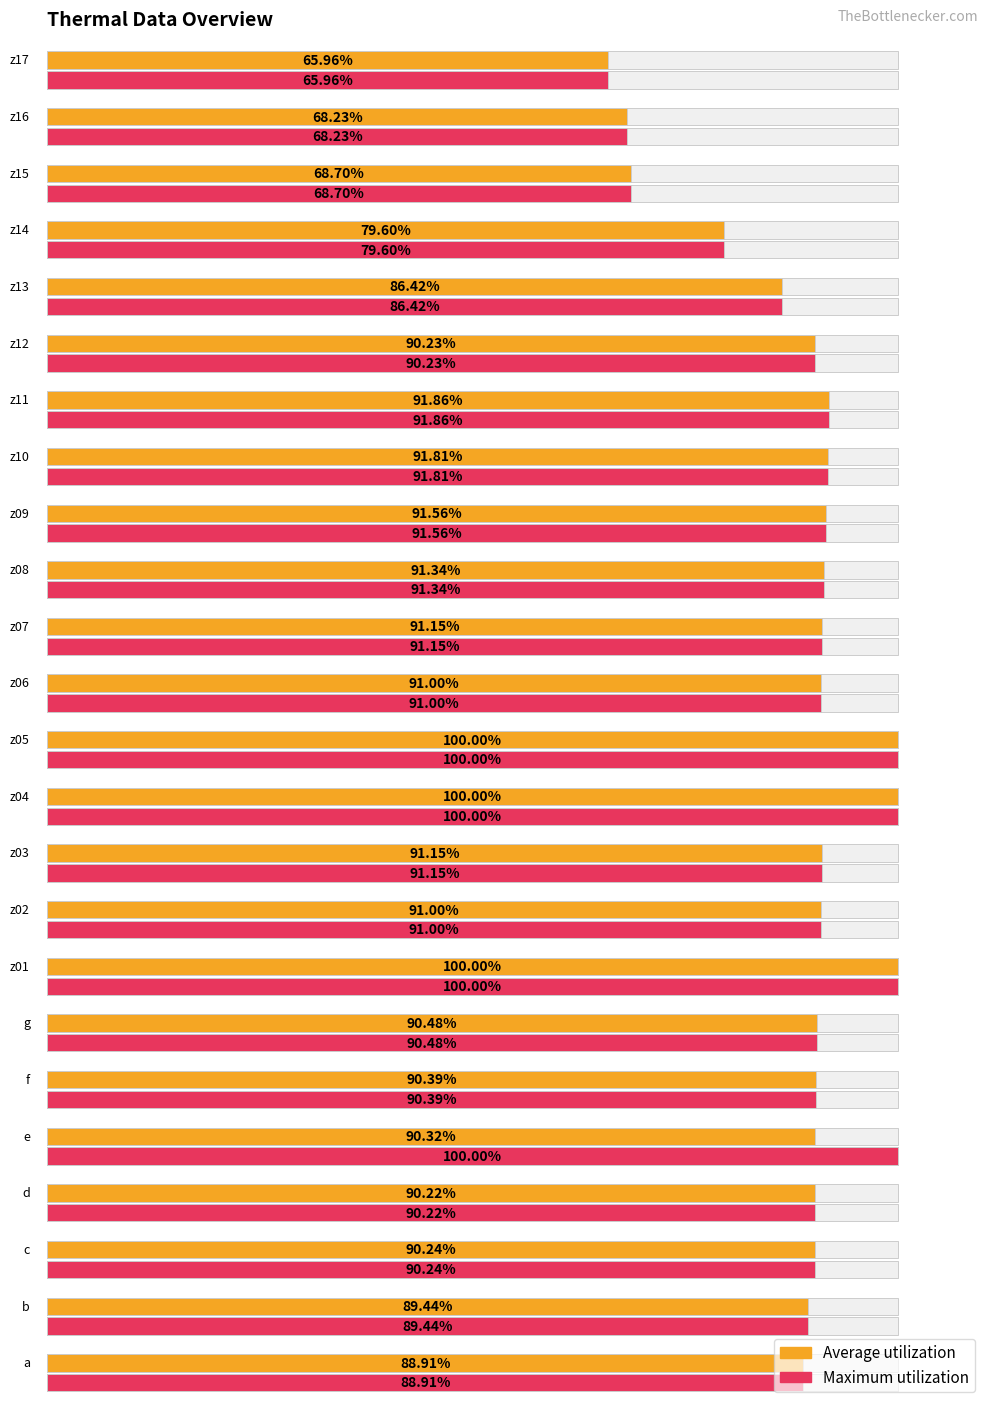

Reading left to right, what are all the values shown in this chart?

Average utilization: 88.9	89.4	90.2	90.2	90.3	90.4	90.5	100.0	91.0	91.1	100.0	100.0	91.0	91.1	91.3	91.6	91.8	91.9	90.2	86.4	79.6	68.7	68.2	66.0
Maximum utilization: 88.9	89.4	90.2	90.2	100.0	90.4	90.5	100.0	91.0	91.1	100.0	100.0	91.0	91.1	91.3	91.6	91.8	91.9	90.2	86.4	79.6	68.7	68.2	66.0